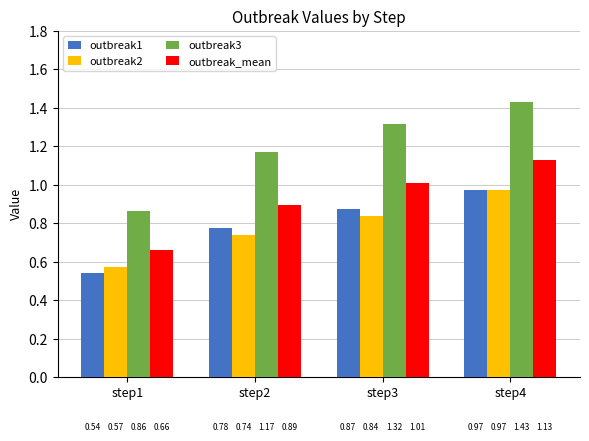

What is the difference between the highest and lowest values at step1?

0.3